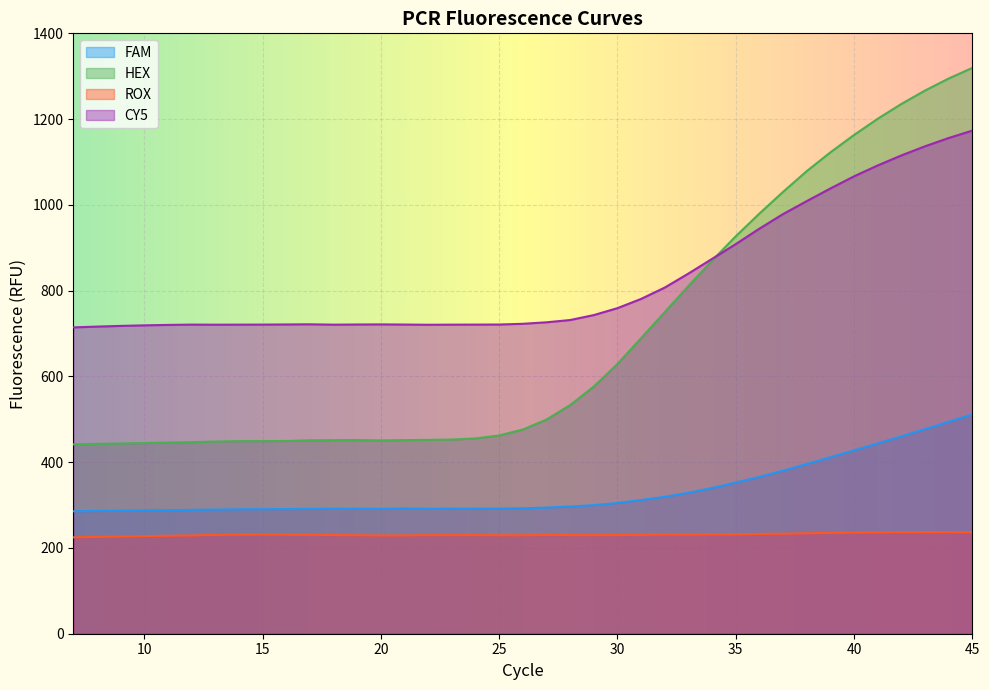

What is the approximate value of ROX at 16?

230.9